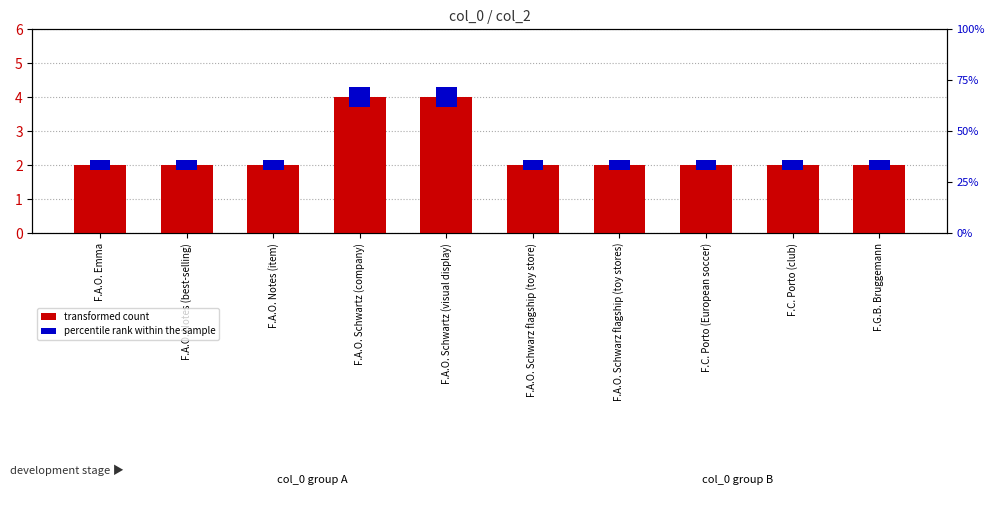

At how many categories does at least one series exceed 3?

2